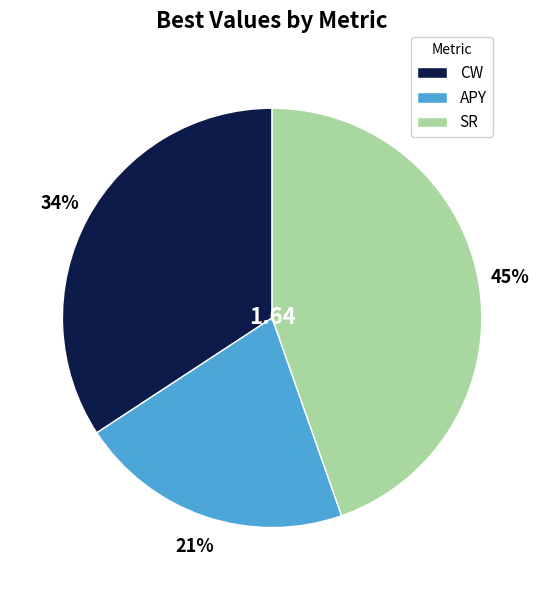

To the nearest percent, what percentage of the pie is CW?

34%